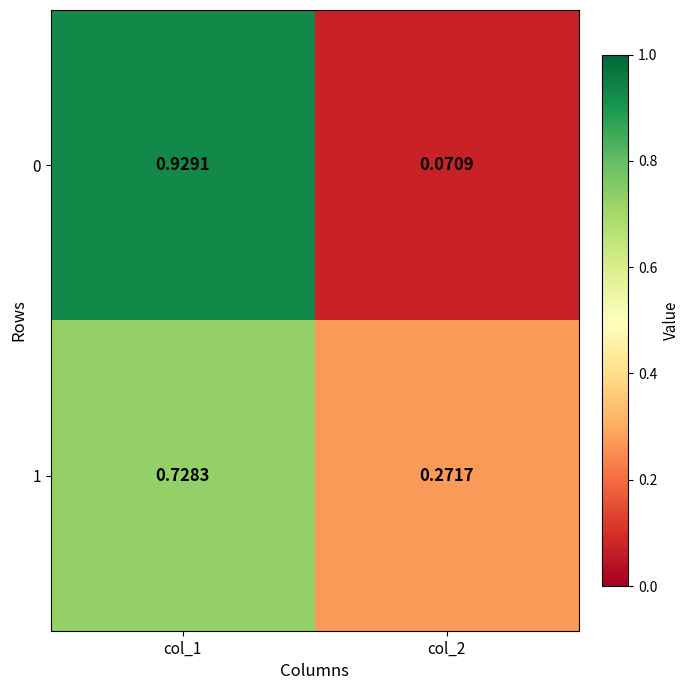

Reading left to right, what are all the values shown in this chart?

0: col_1=0.9	col_2=0.1
1: col_1=0.7	col_2=0.3